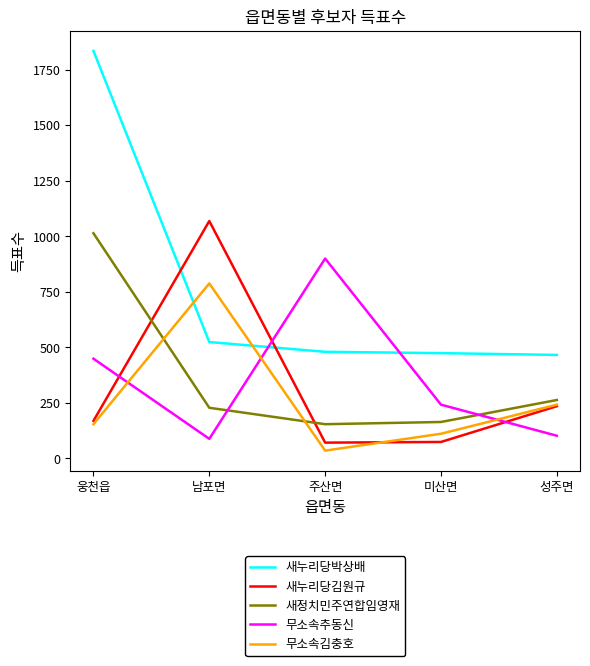

True or false: 새정치민주연합임영재 and 새누리당박상배 cross at least once.

False